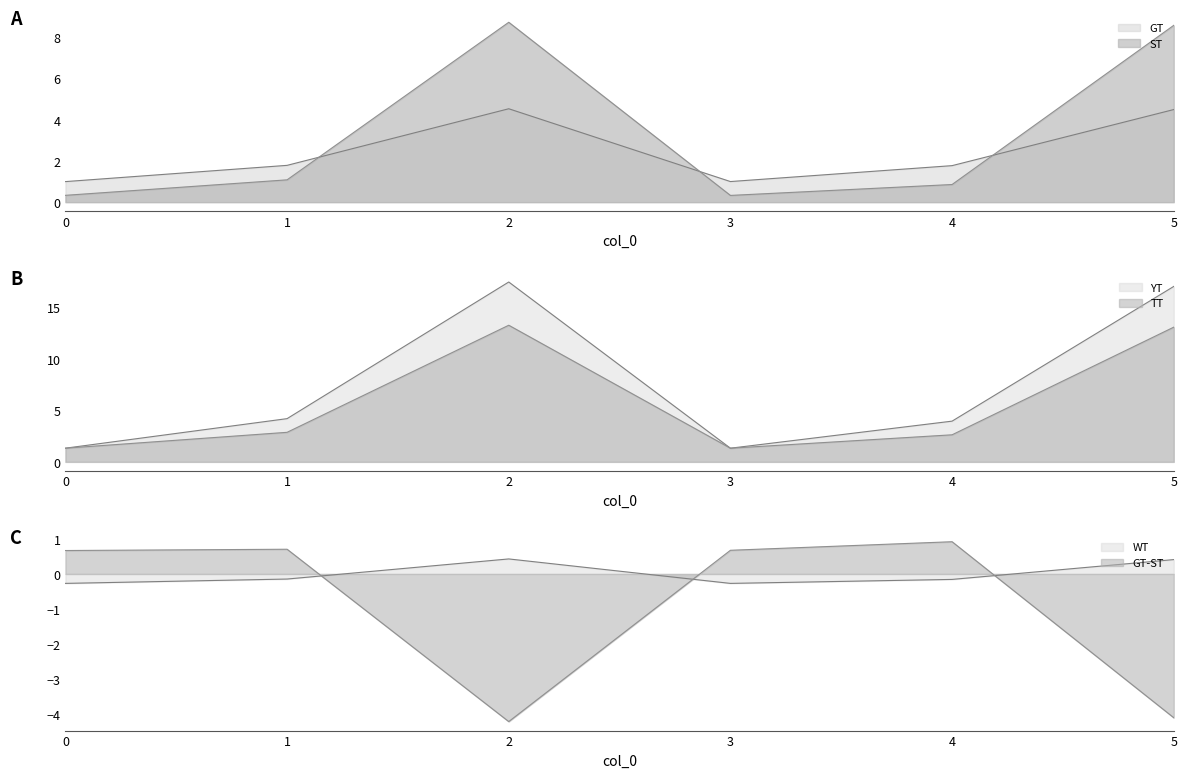

Is it true that ST equals 0.9 at 4?

True